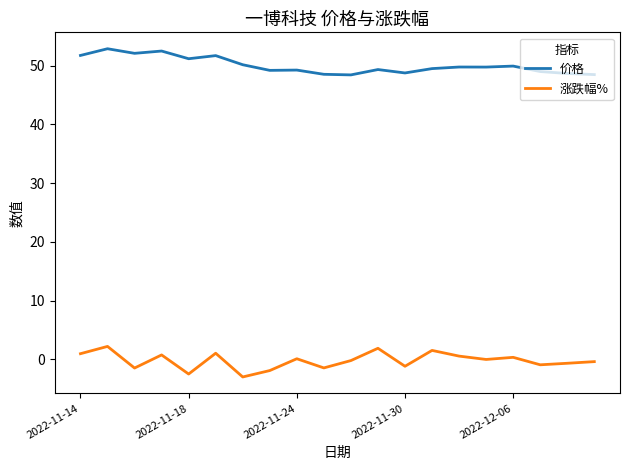

Which series has the widest spread of values?

涨跌幅%